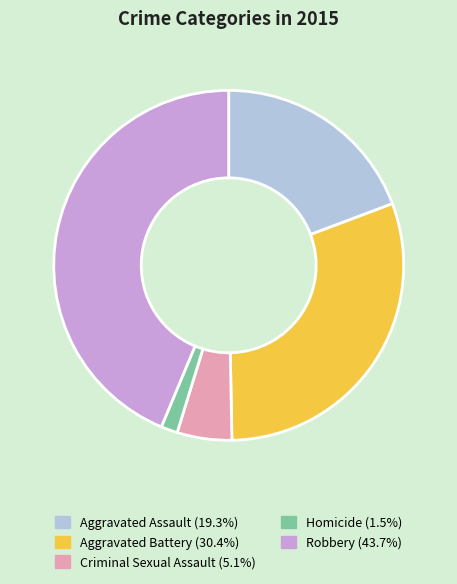

Combined, do Aggravated Battery and Homicide account for over 50%?

No